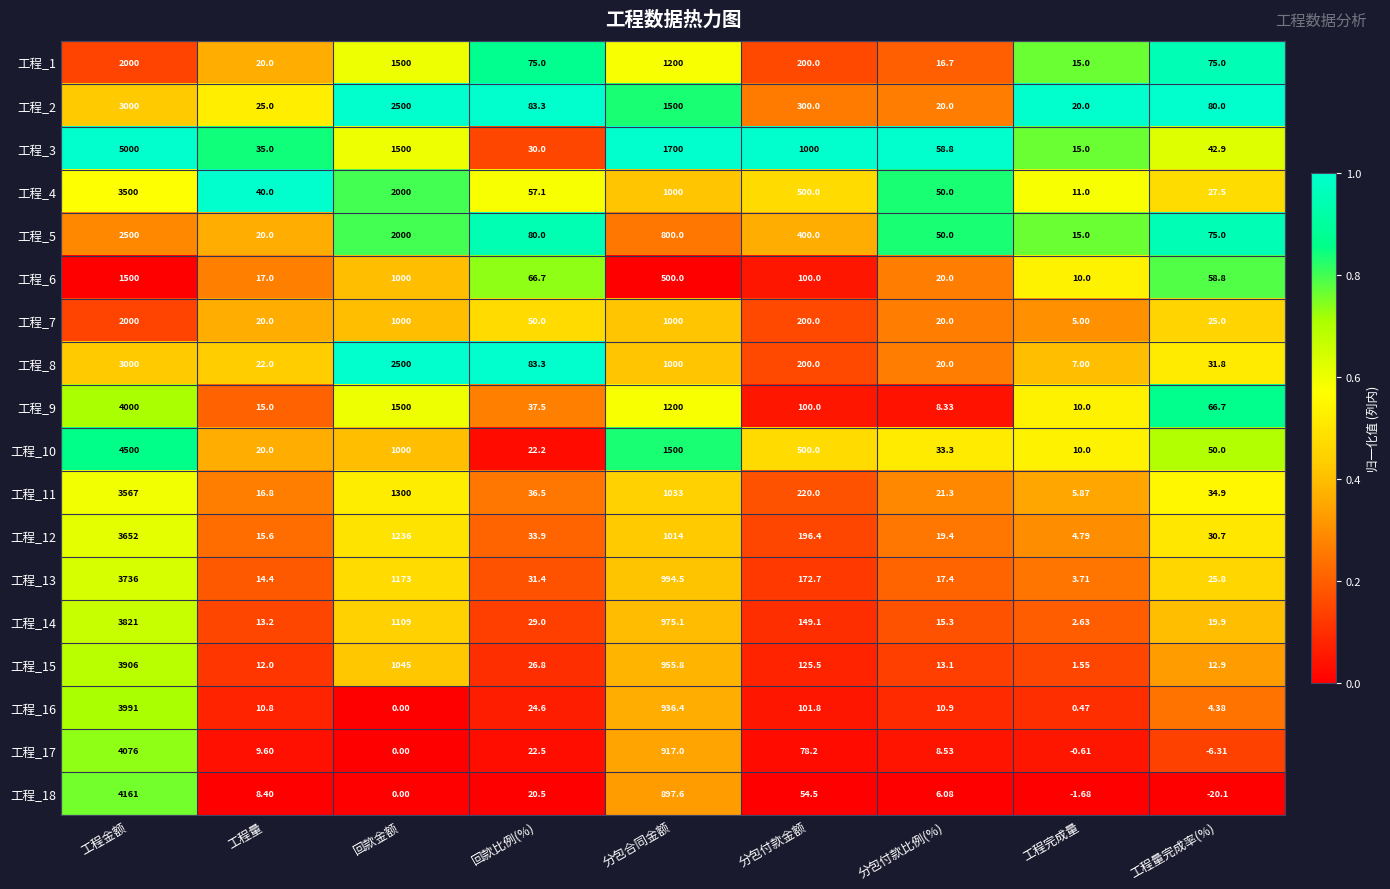

At which category is the sum across all series the highest?

工程金额